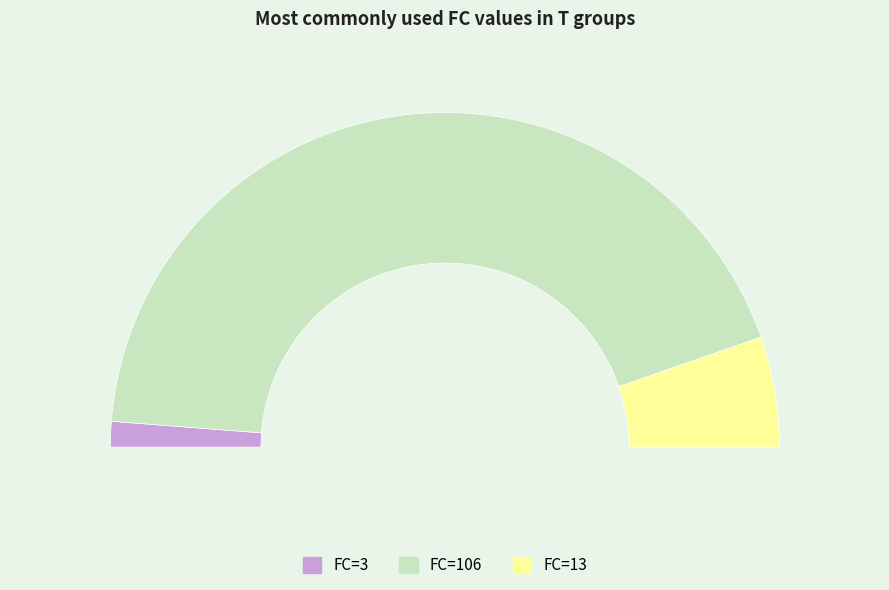

Count the number of slices in the pie.

3